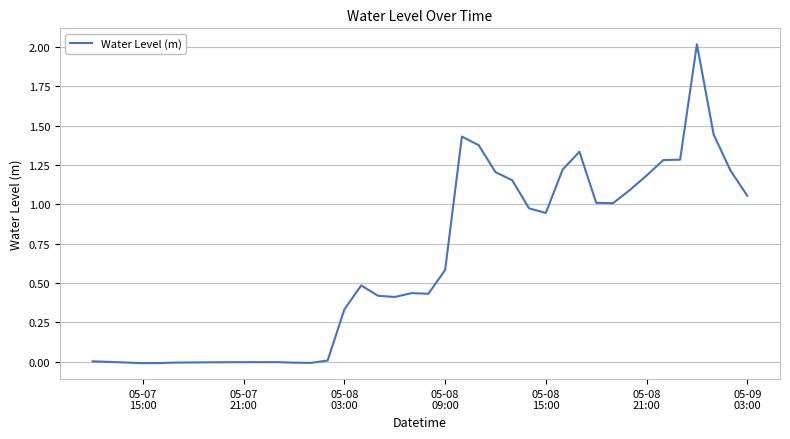

What is the maximum value shown in the chart?

2.0